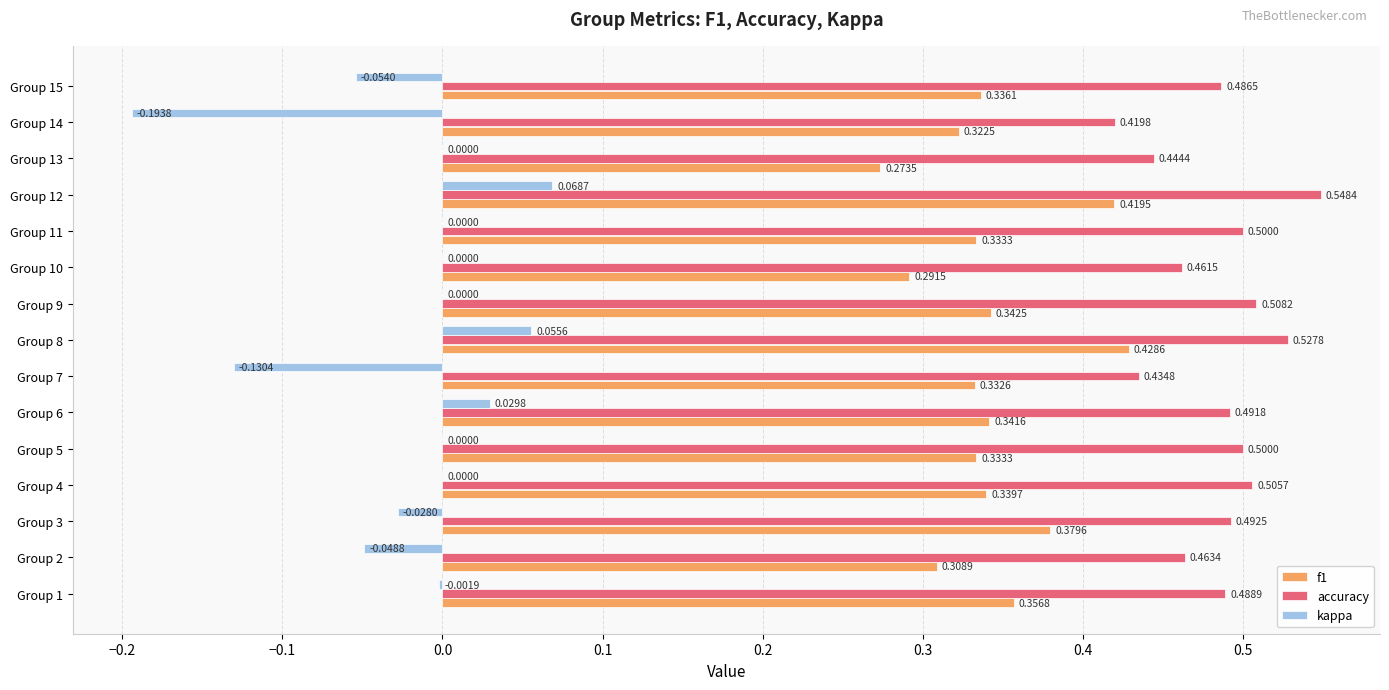

What is the sum of the accuracy values at Group 2 and Group 8?

1.0